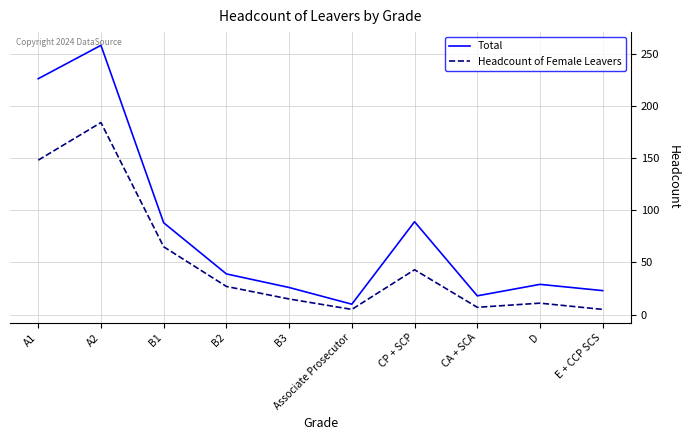

What is the difference between the highest and lowest values at E + CCP SCS?

18